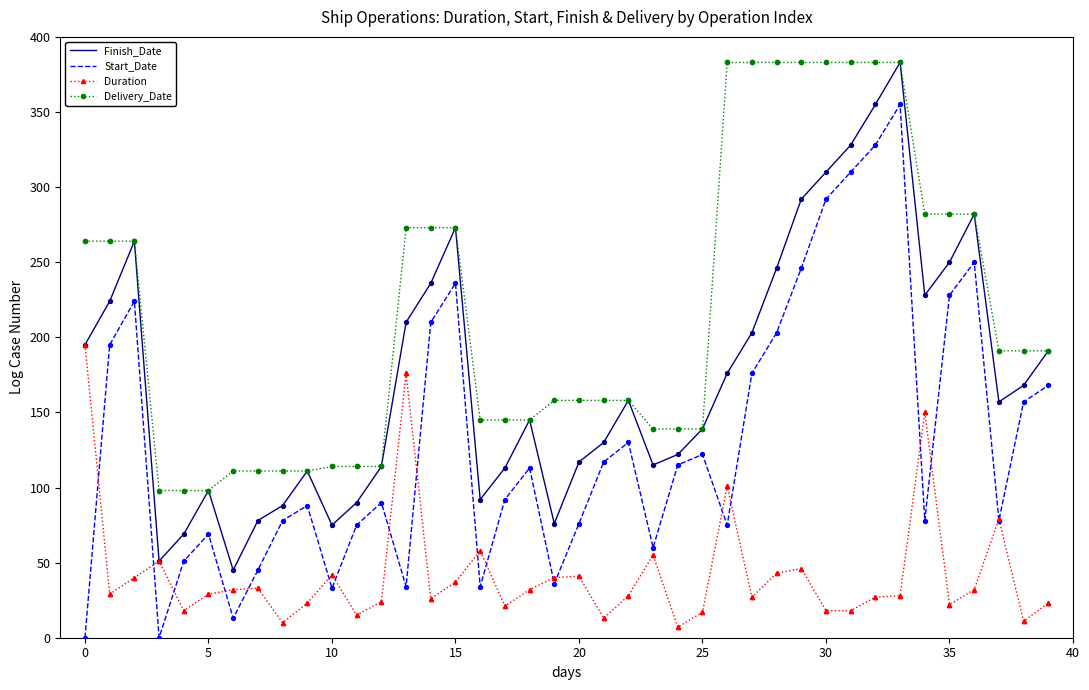

What are all the series names shown in the legend?

Finish_Date, Start_Date, Duration, Delivery_Date